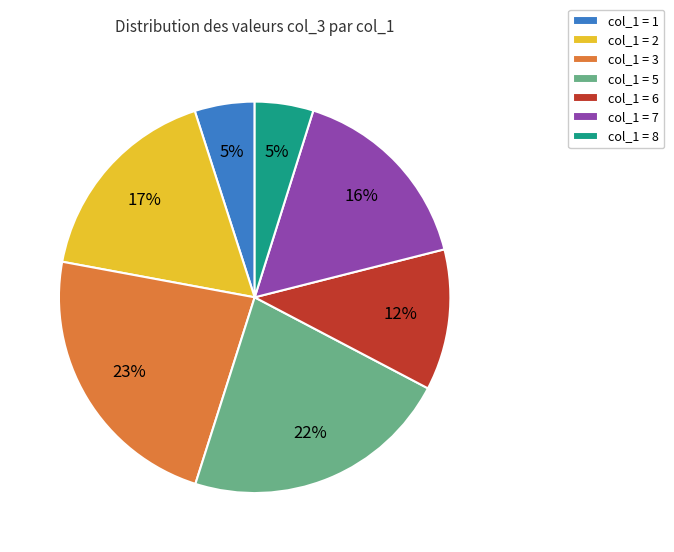

To the nearest percent, what portion does col_1 = 8 represent?

5%